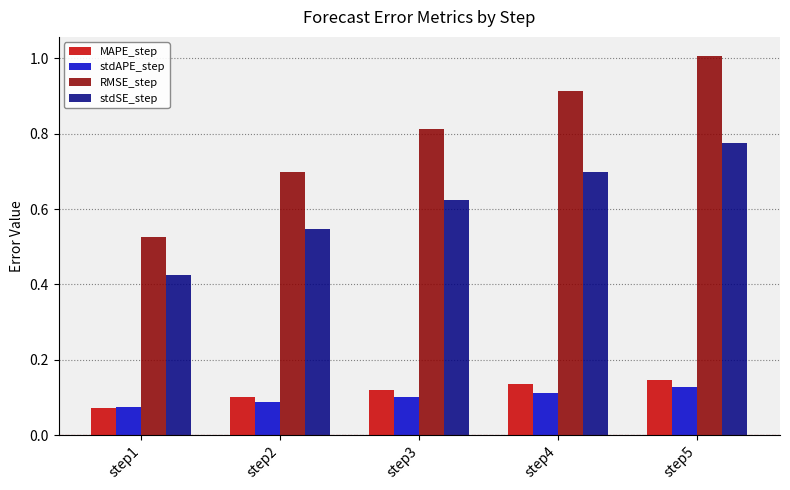

What are all the series names shown in the legend?

MAPE_step, stdAPE_step, RMSE_step, stdSE_step